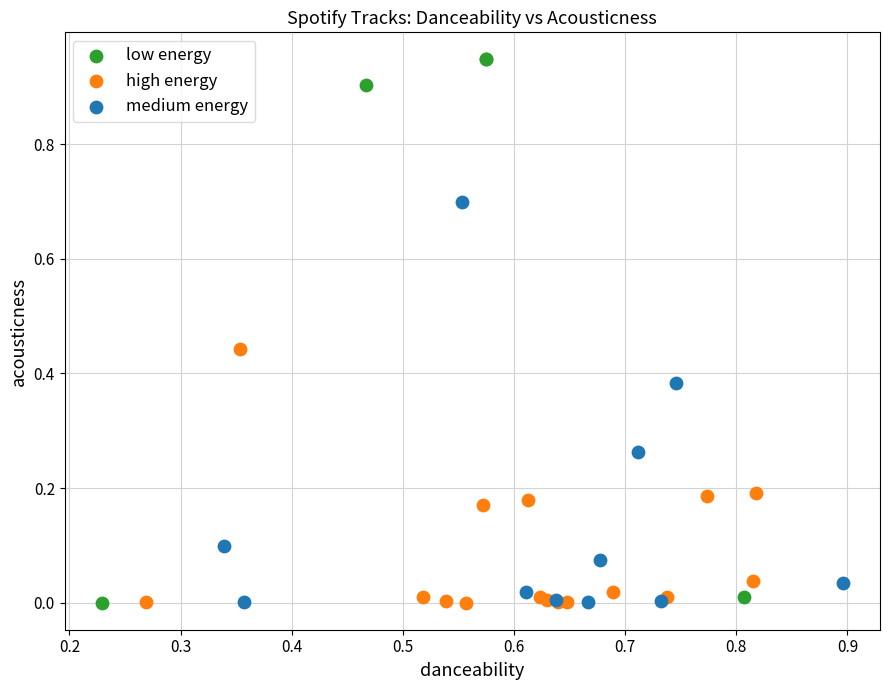

Which series has the largest Y range (max minus min)?

low energy